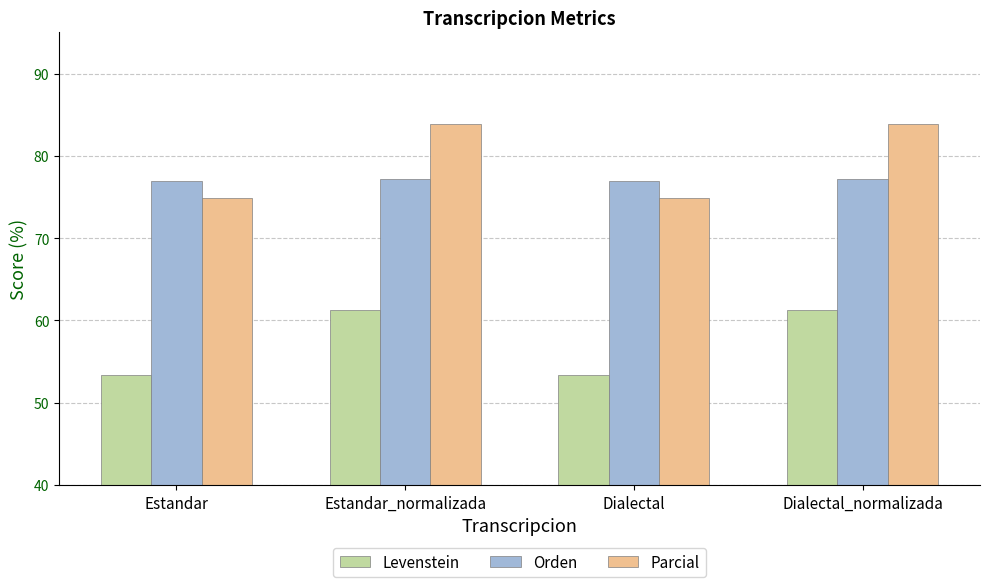

Between Estandar and Dialectal_normalizada, which series saw the biggest shift?

Parcial